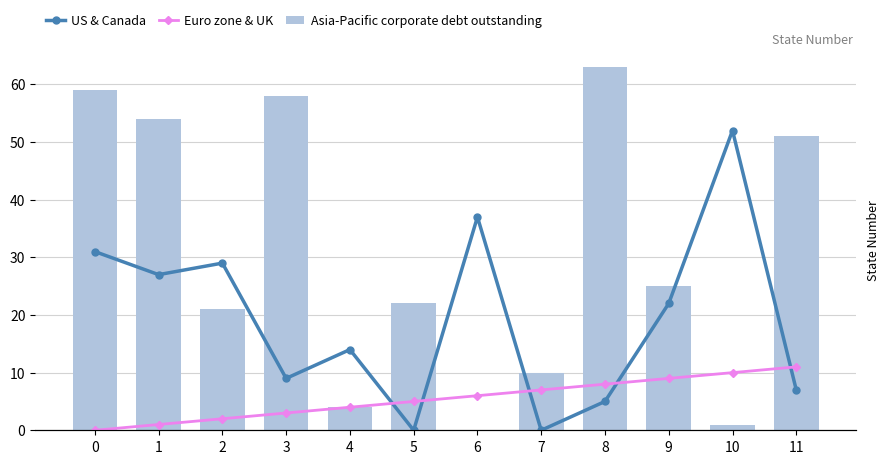

Which series has the largest total across all categories?

Asia-Pacific corporate debt outstanding